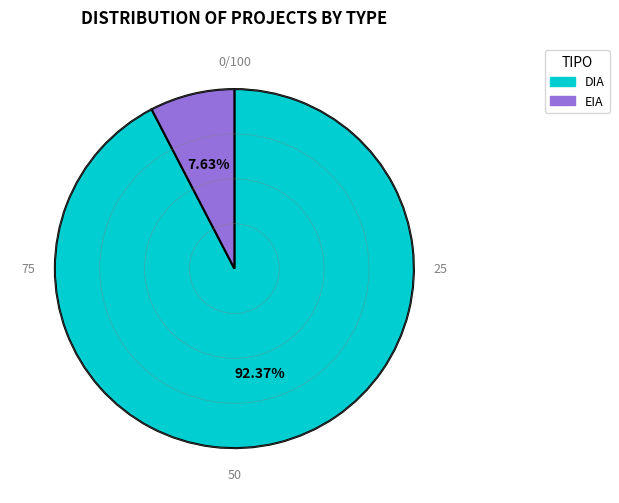

What percentage is NOT represented by DIA?

7.6%